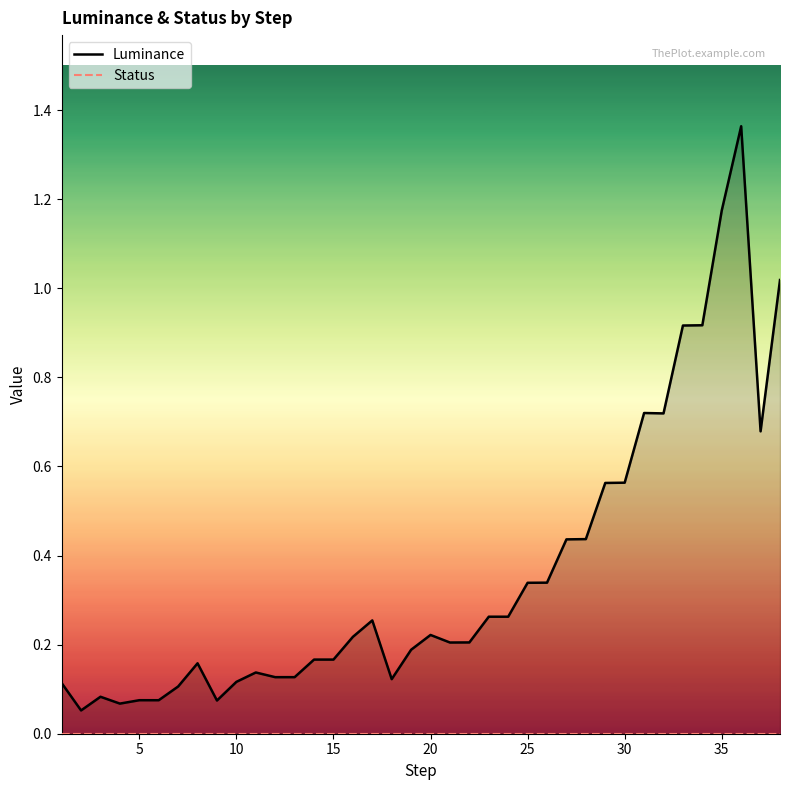

What are all the series names shown in the legend?

Luminance, Status